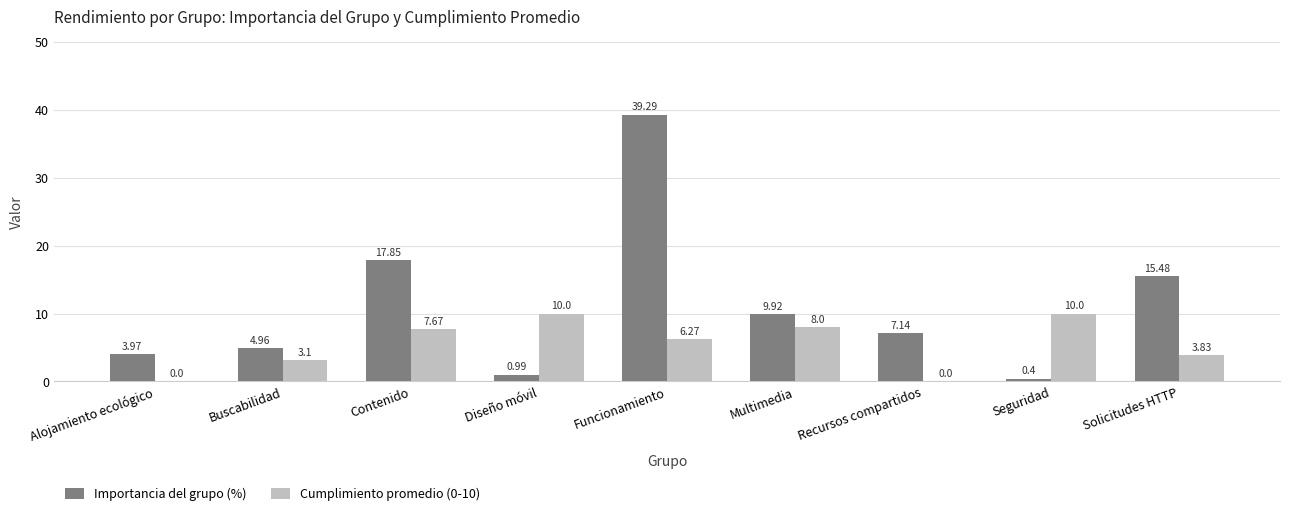

Where does the Importancia del grupo (%) series first go above 7?

Contenido